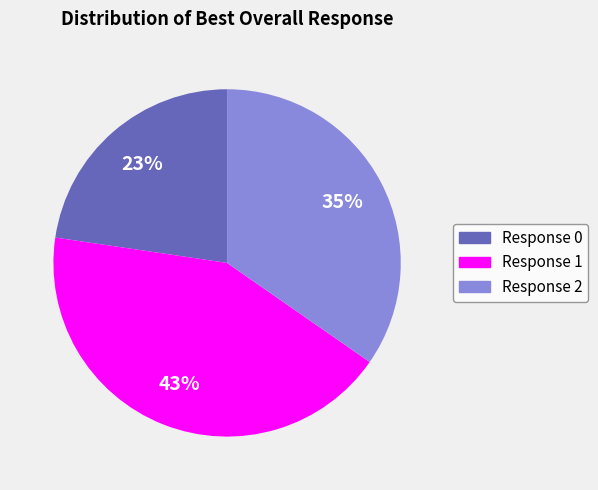

How many segments does this pie chart have?

3